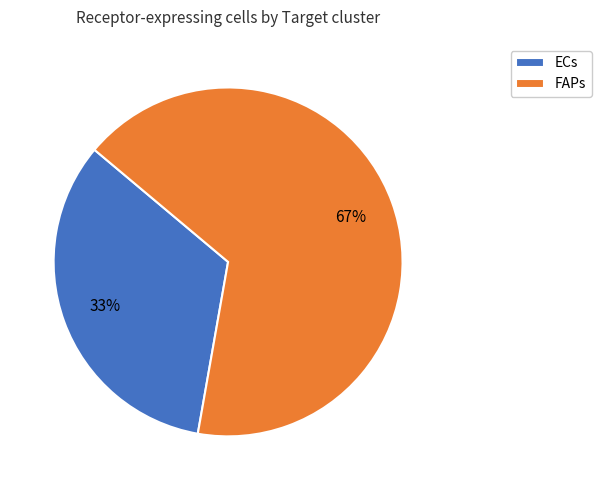

Is it true that ECs is 20% of the pie?

False